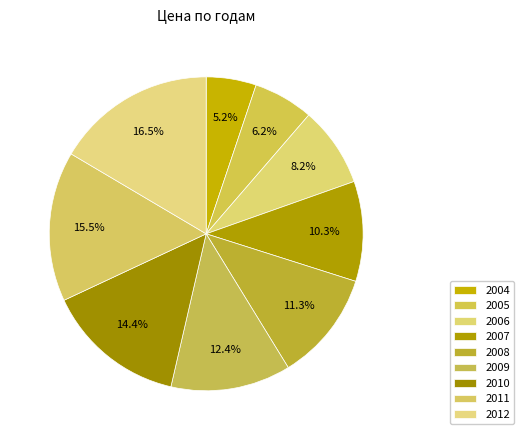

What is the smallest slice in the pie chart?

2004